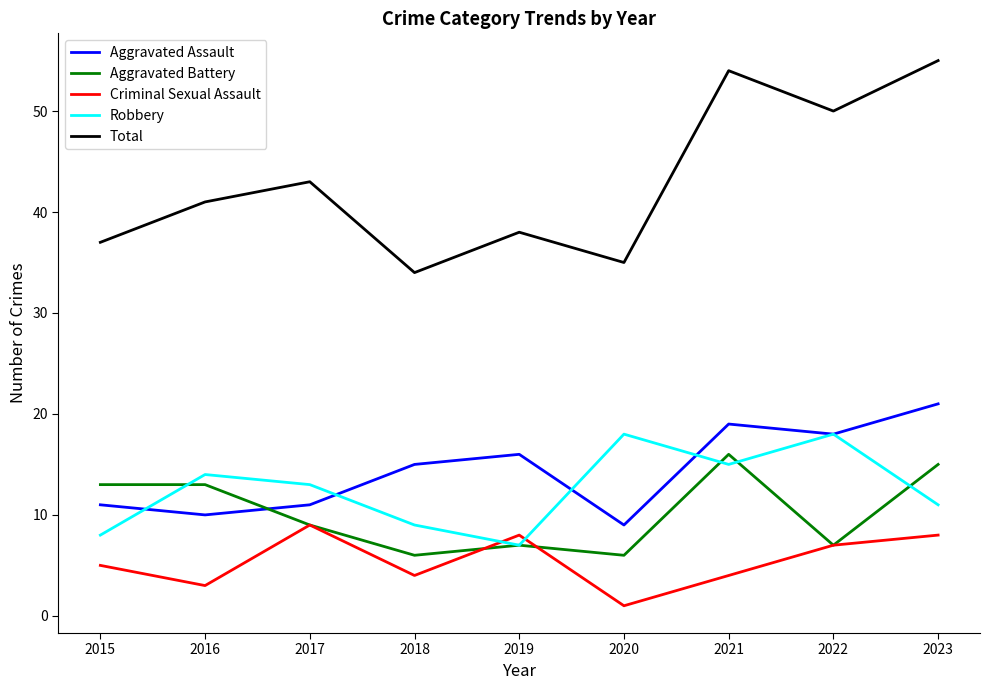

Reading left to right, list all the values displayed in this chart.

Aggravated Assault: 11	10	11	15	16	9	19	18	21
Aggravated Battery: 13	13	9	6	7	6	16	7	15
Criminal Sexual Assault: 5	3	9	4	8	1	4	7	8
Robbery: 8	14	13	9	7	18	15	18	11
Total: 37	41	43	34	38	35	54	50	55